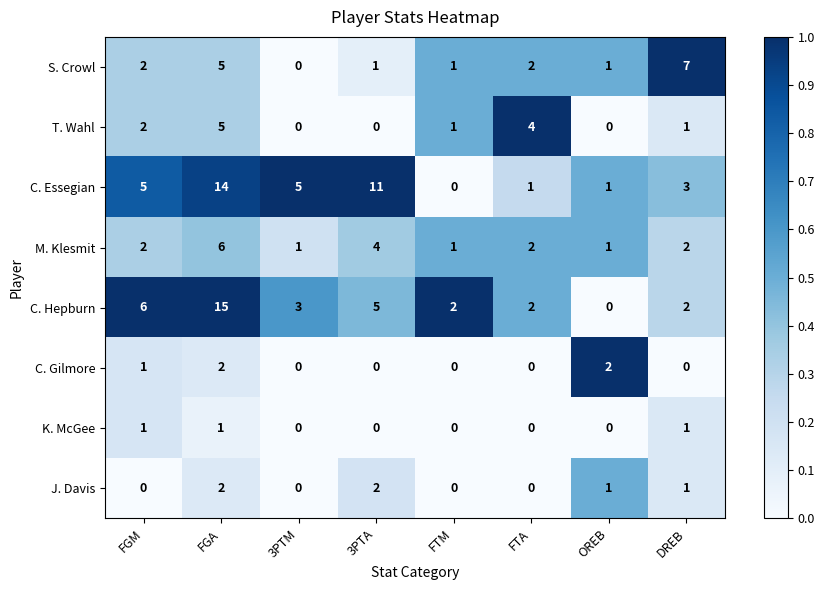

How many data points in T. Wahl are less than 1?

3